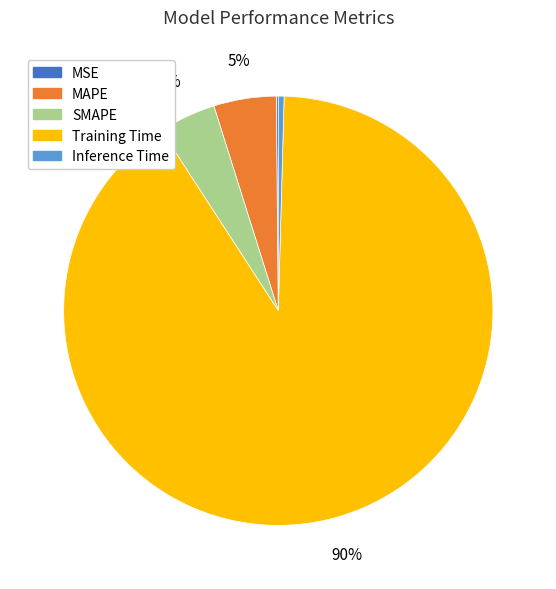

What is the largest slice in the pie chart?

Training Time